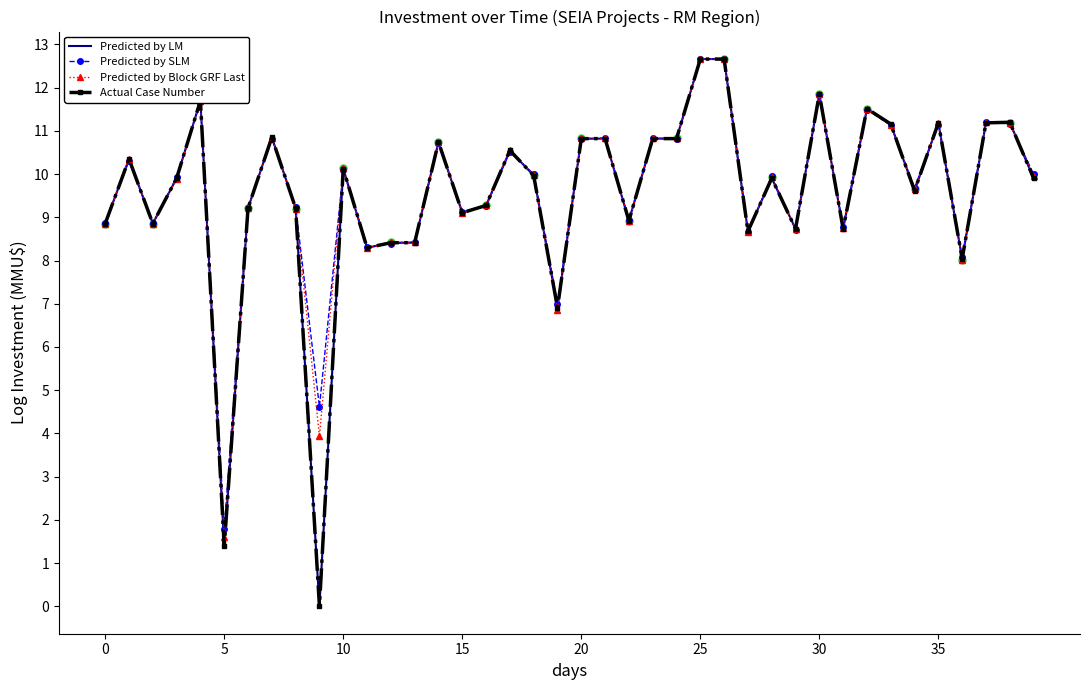

What is the average value of the Predicted by Block GRF Last series?

9.6